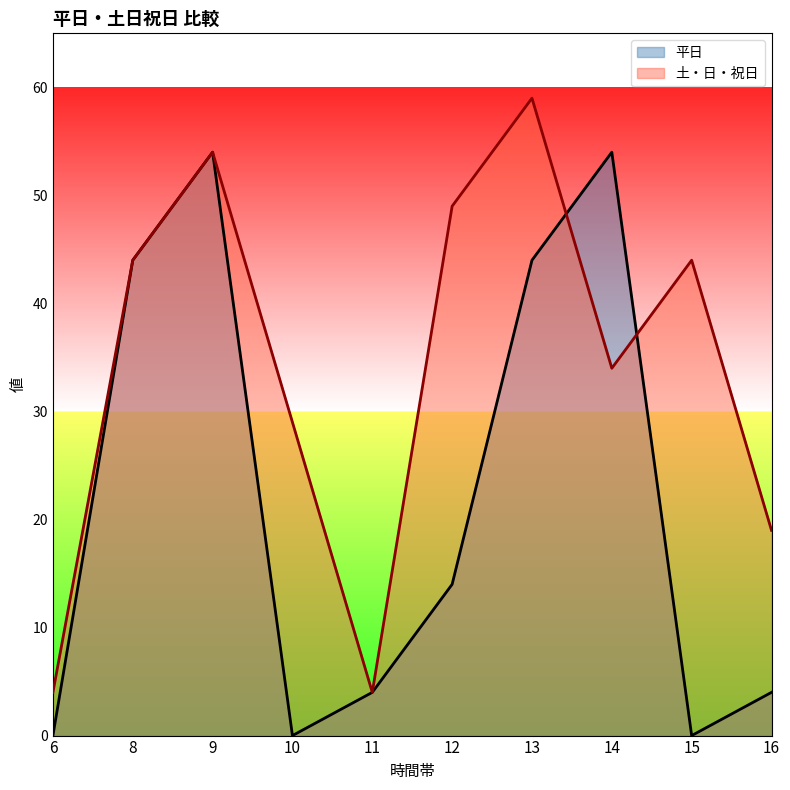

What is the value of the 土・日・祝日 point at the 5th from the left?

4